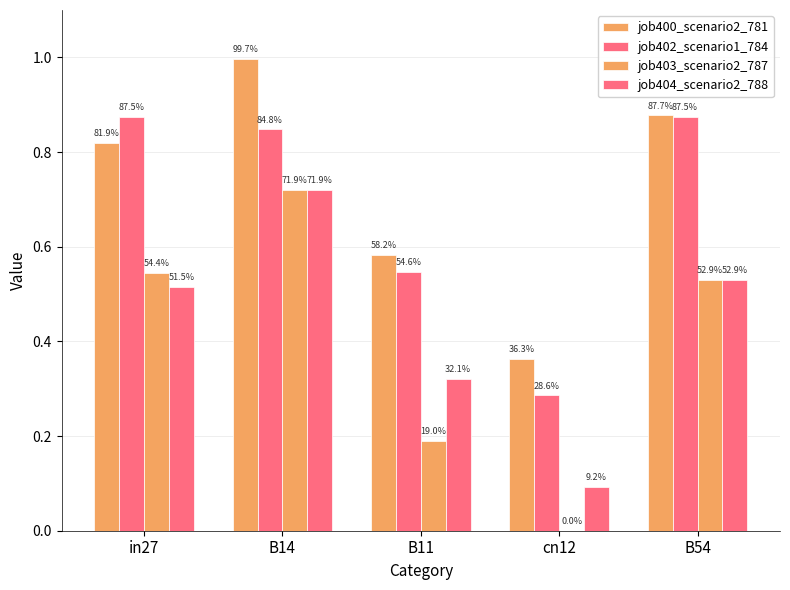

How many groups of bars are there?

5